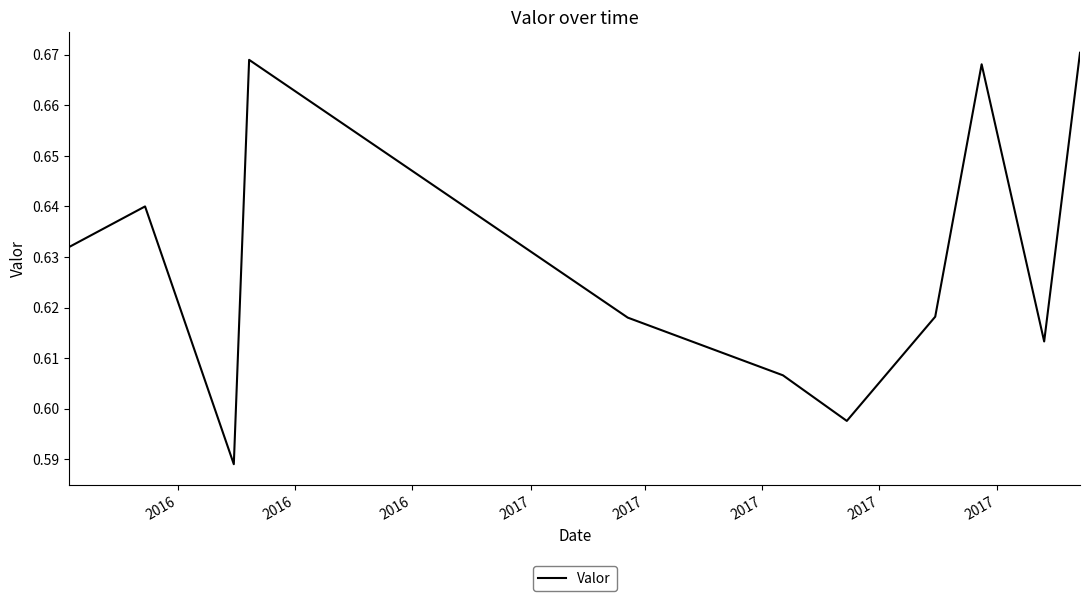

How many lines are shown in the chart?

1